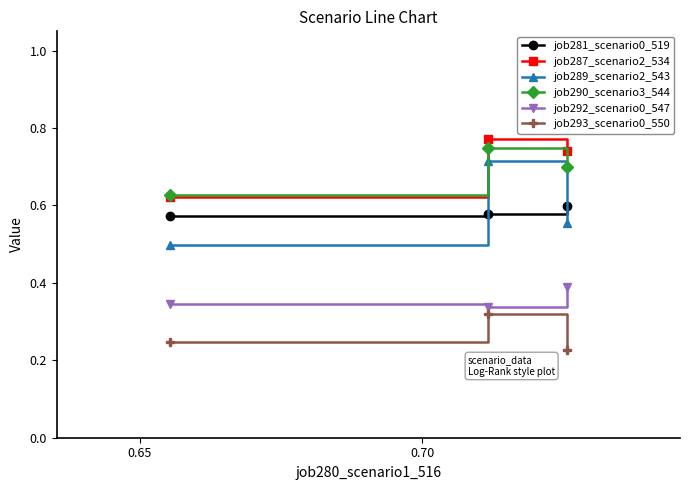

Which series has the largest range (max minus min)?

job289_scenario2_543